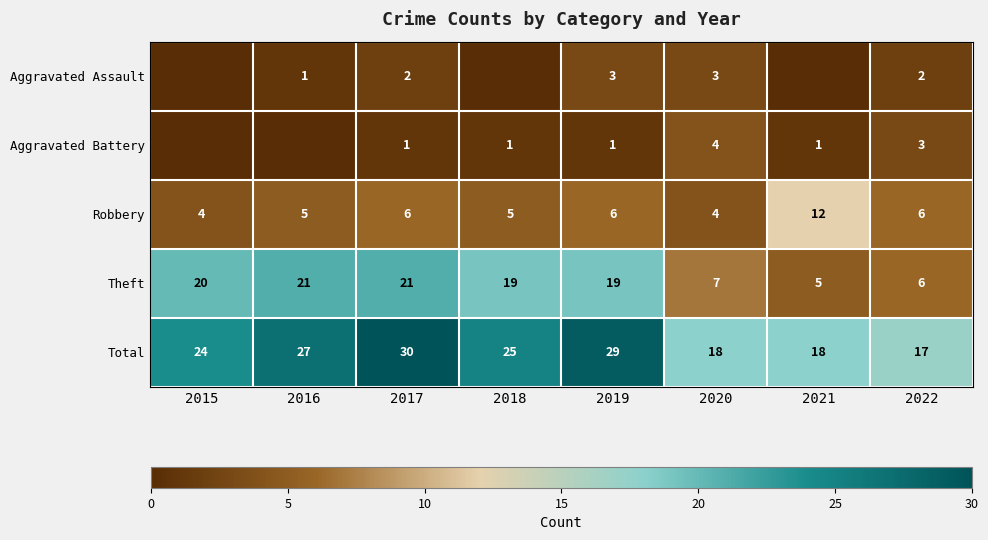

What is the highest value of the Robbery series?

12